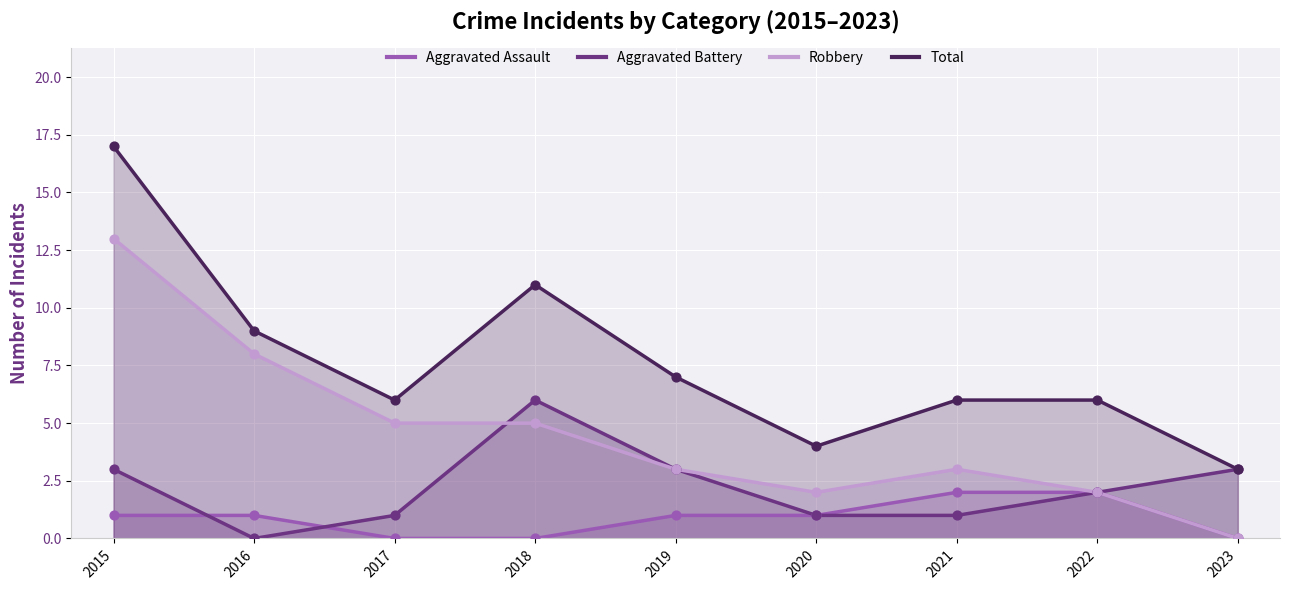

Which series has the largest total across all categories?

Total